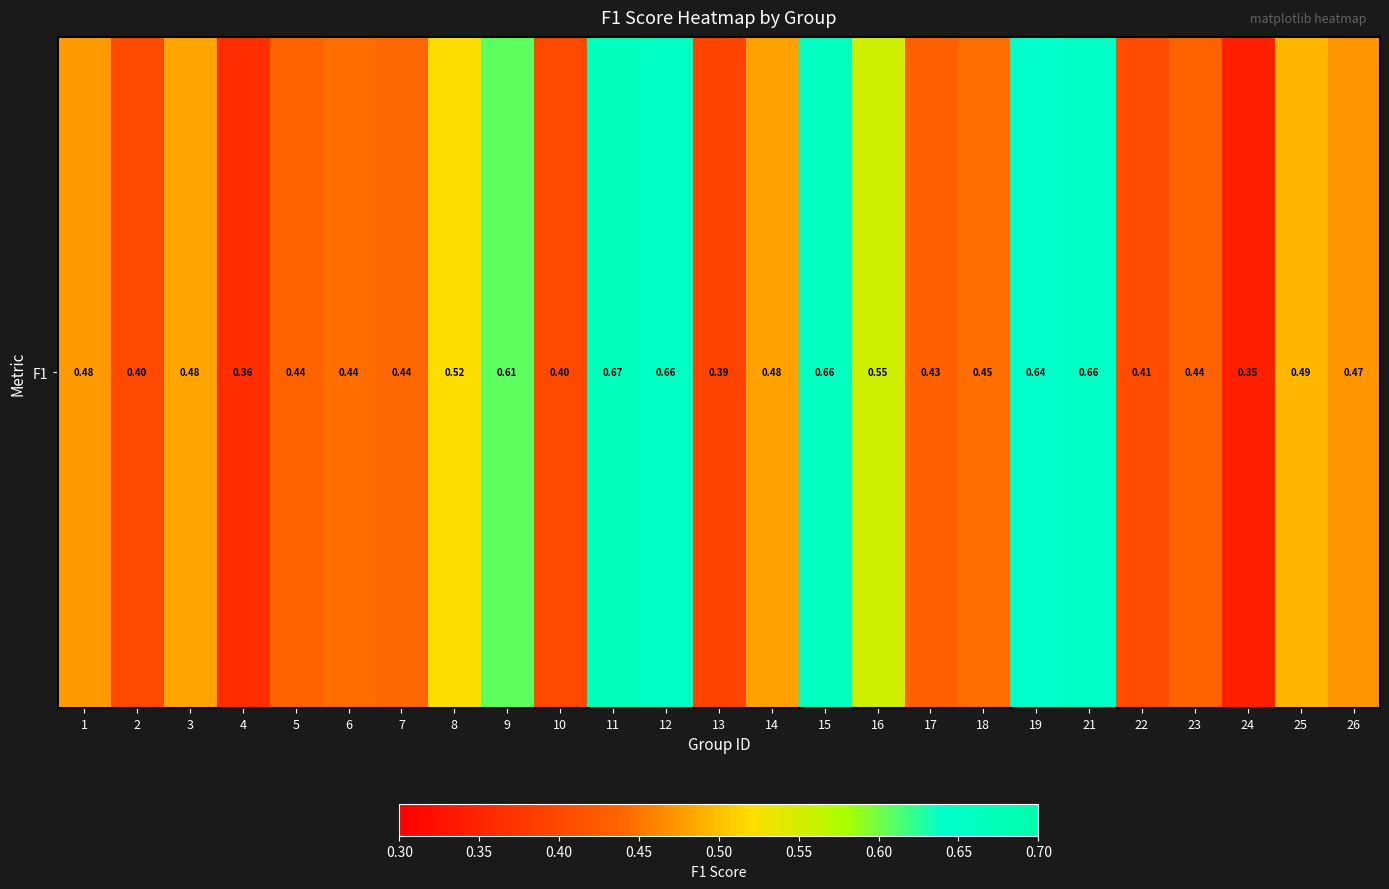

List the labels in order of value, smallest first.

24, 4, 13, 2, 10, 22, 17, 5, 23, 7, 6, 18, 26, 1, 14, 3, 25, 8, 16, 9, 19, 21, 12, 15, 11